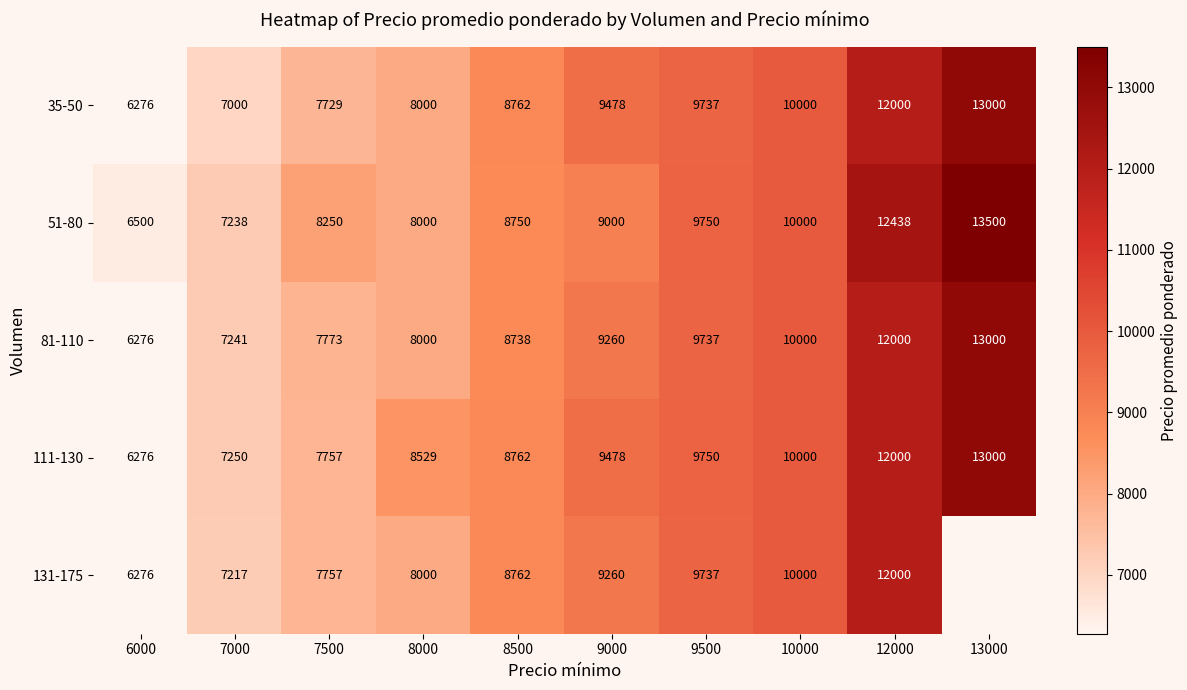

What is the difference between the second highest and second lowest values in the 111-130 series?

4750